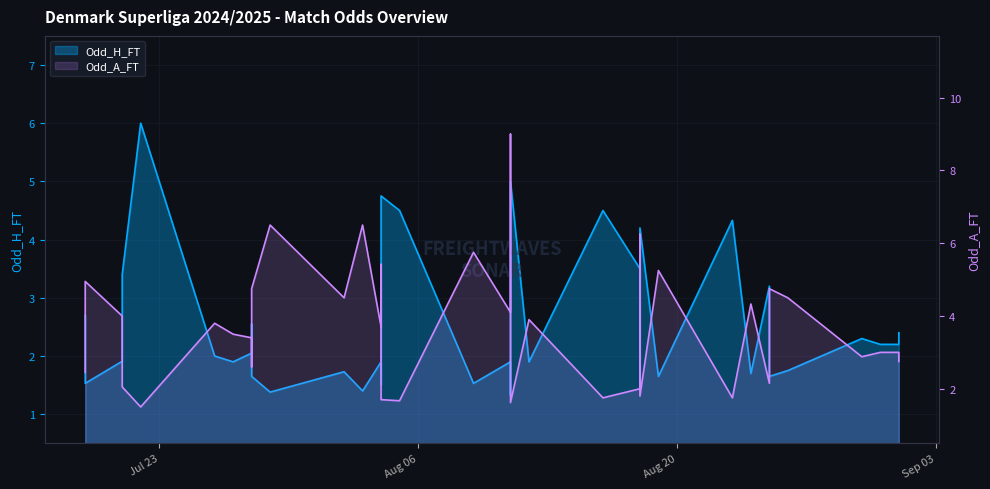

What is the sum of the Odd_H_FT values at 11 and 15?

2.9